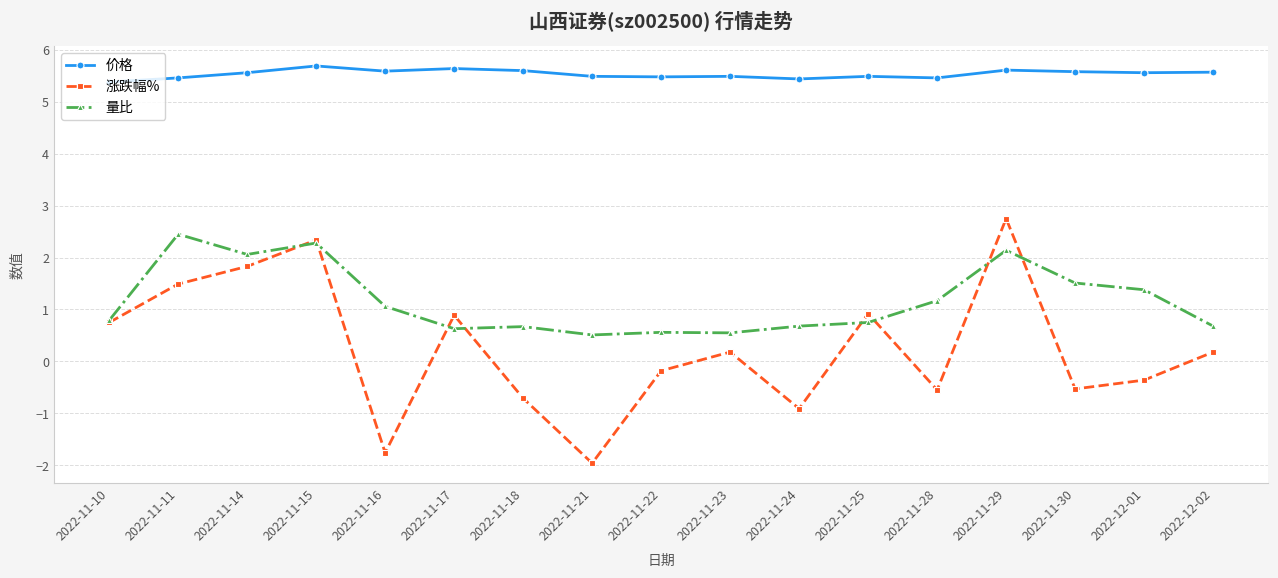

True or false: 量比 and 价格 cross at least once.

False